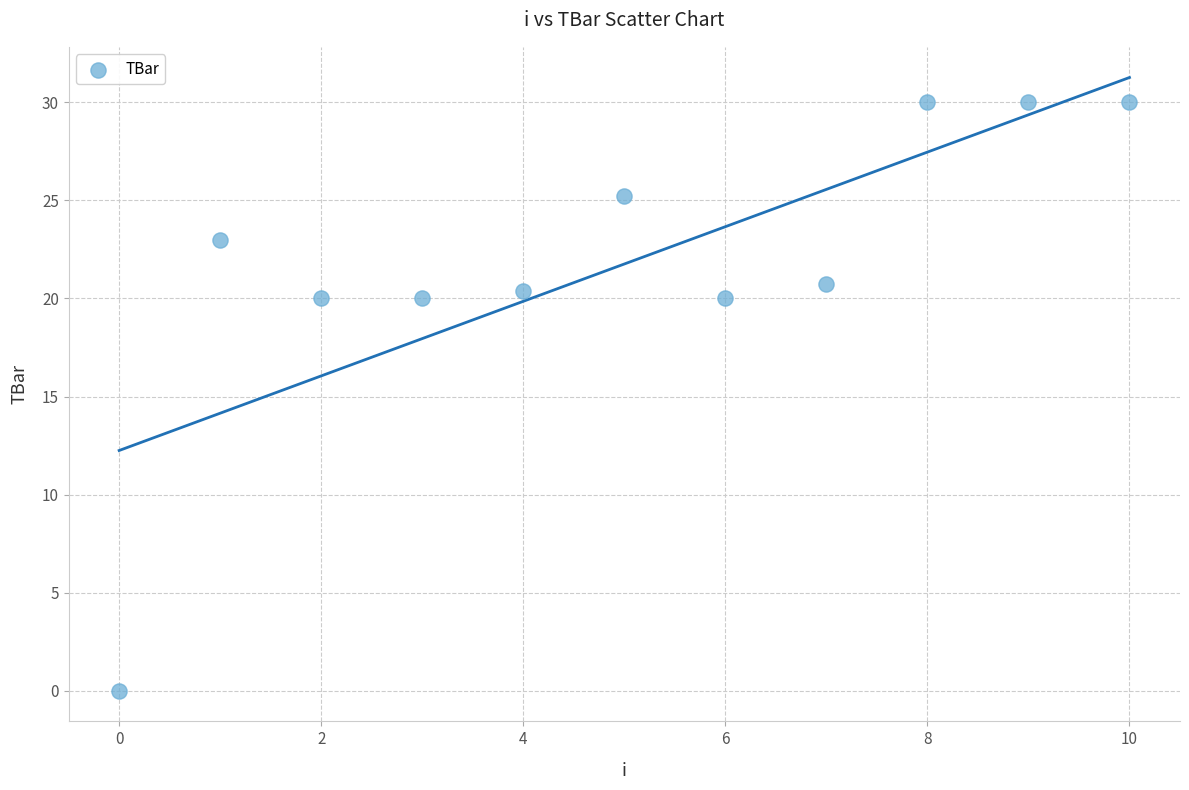

What is the range of Y values (max minus min)?

30.0